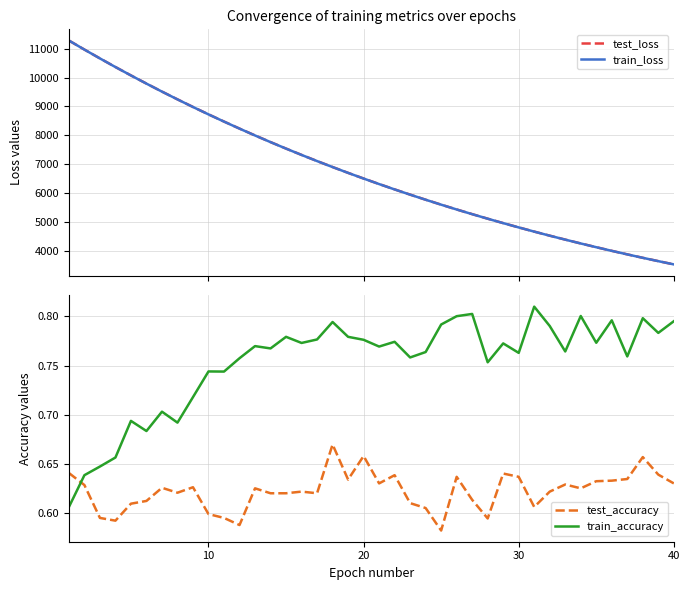

Reading left to right, transcribe all the data shown in this chart.

test_loss: 11282.5	10969.4	10663.8	10365.2	10074.4	9791.5	9514.6	9245.7	8982.3	8726.1	8477.0	8233.6	7996.8	7766.0	7541.4	7322.7	7109.8	6902.5	6700.8	6504.7	6313.6	6128.2	5947.2	5771.0	5599.8	5433.4	5271.5	5114.0	4961.0	4812.4	4667.1	4526.3	4389.5	4256.2	4127.0	4000.8	3878.6	3759.6	3644.1	3531.8
train_loss: 11282.3	10968.5	10662.7	10364.3	10073.4	9790.2	9513.4	9244.4	8981.2	8725.0	8475.6	8232.2	7995.4	7764.7	7540.2	7321.4	7108.5	6901.2	6699.6	6503.6	6312.6	6126.9	5946.1	5770.1	5598.8	5432.5	5270.5	5113.1	4960.1	4811.4	4666.2	4525.4	4388.8	4255.4	4126.3	4000.2	3878.0	3759.0	3643.5	3531.1
test_accuracy: 0.6	0.6	0.6	0.6	0.6	0.6	0.6	0.6	0.6	0.6	0.6	0.6	0.6	0.6	0.6	0.6	0.6	0.7	0.6	0.7	0.6	0.6	0.6	0.6	0.6	0.6	0.6	0.6	0.6	0.6	0.6	0.6	0.6	0.6	0.6	0.6	0.6	0.7	0.6	0.6
train_accuracy: 0.6	0.6	0.6	0.7	0.7	0.7	0.7	0.7	0.7	0.7	0.7	0.8	0.8	0.8	0.8	0.8	0.8	0.8	0.8	0.8	0.8	0.8	0.8	0.8	0.8	0.8	0.8	0.8	0.8	0.8	0.8	0.8	0.8	0.8	0.8	0.8	0.8	0.8	0.8	0.8